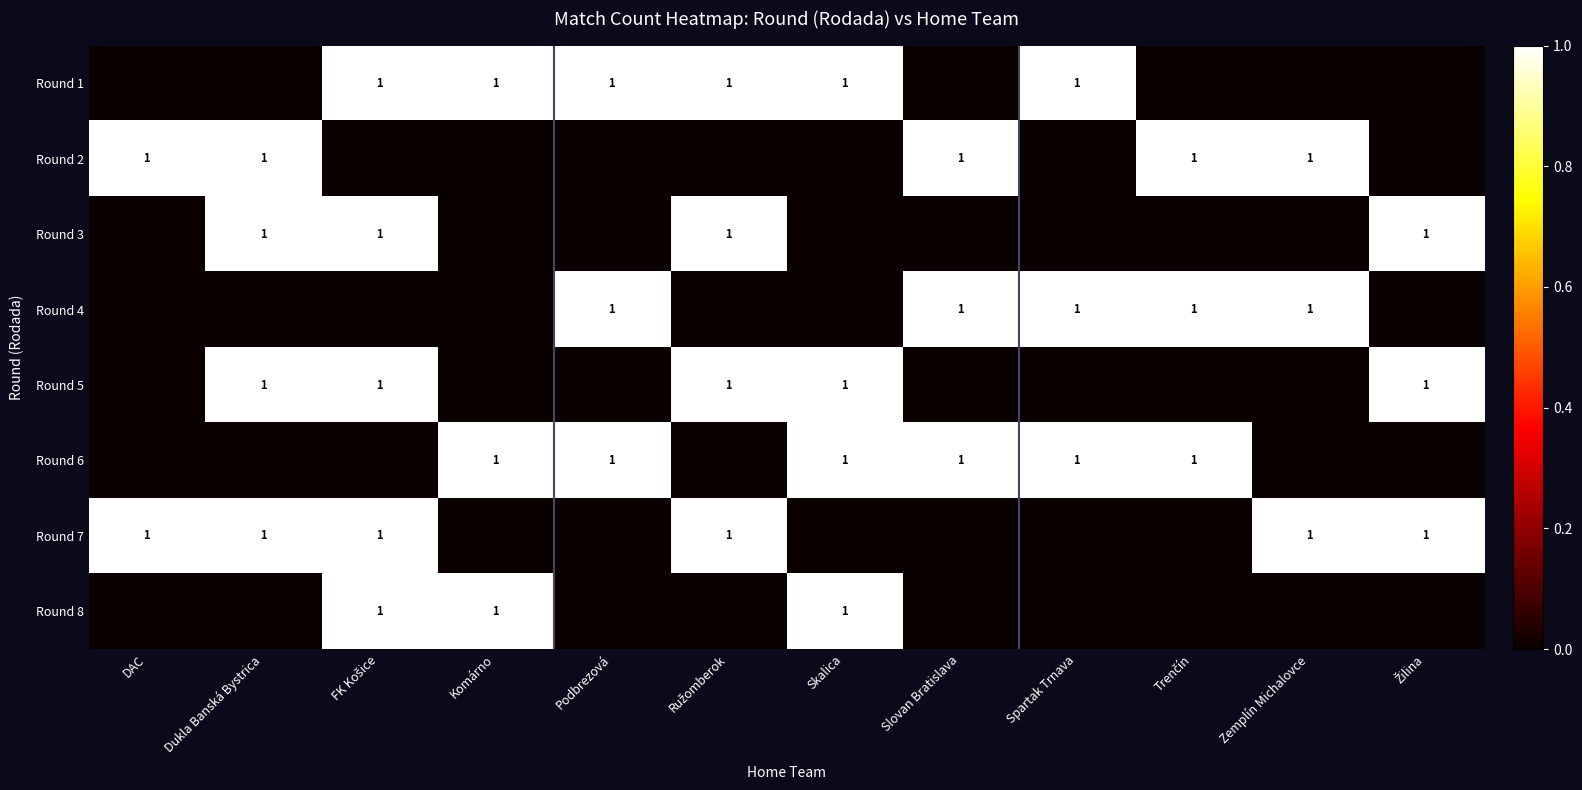

List the series in order of their peak value, lowest first.

Round 1, Round 2, Round 3, Round 4, Round 5, Round 6, Round 7, Round 8